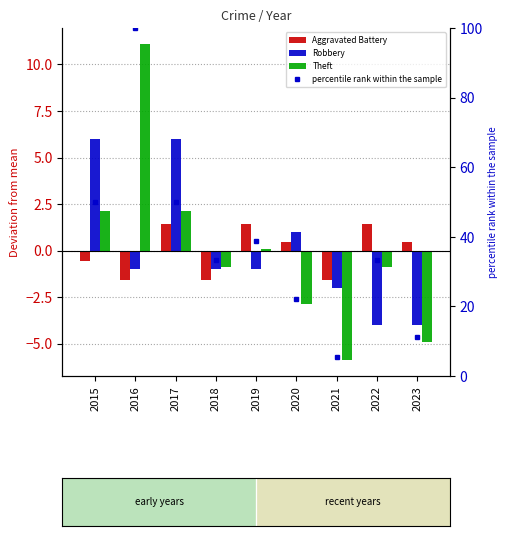

At which label is Aggravated Battery closest to 0?

2020